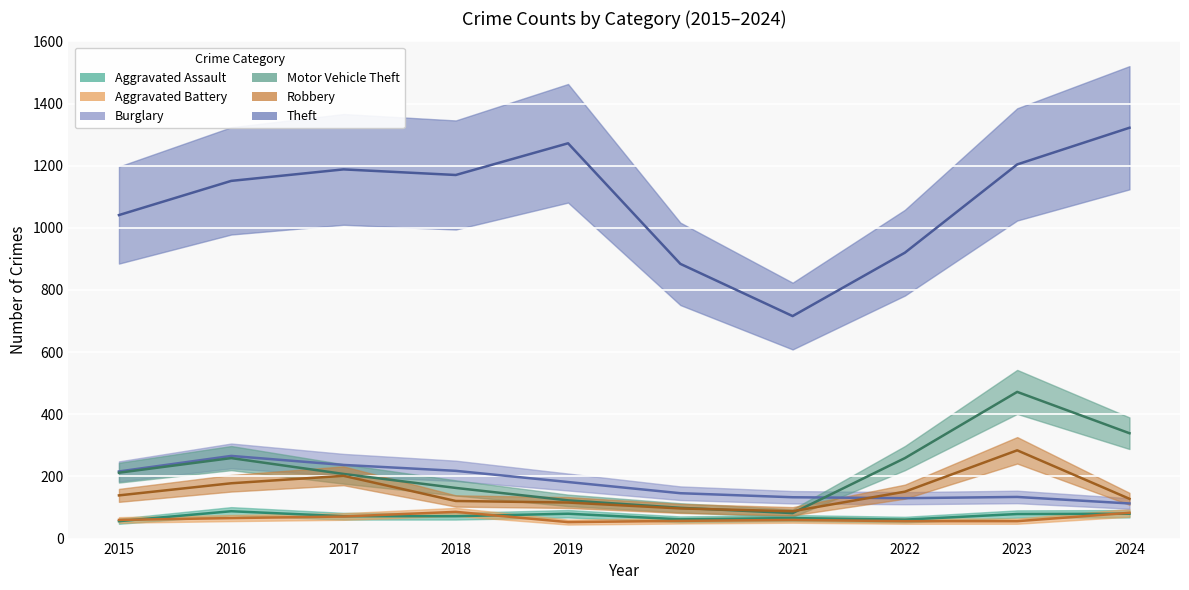

What is the difference between the Theft values at 2015 and 2021?

325